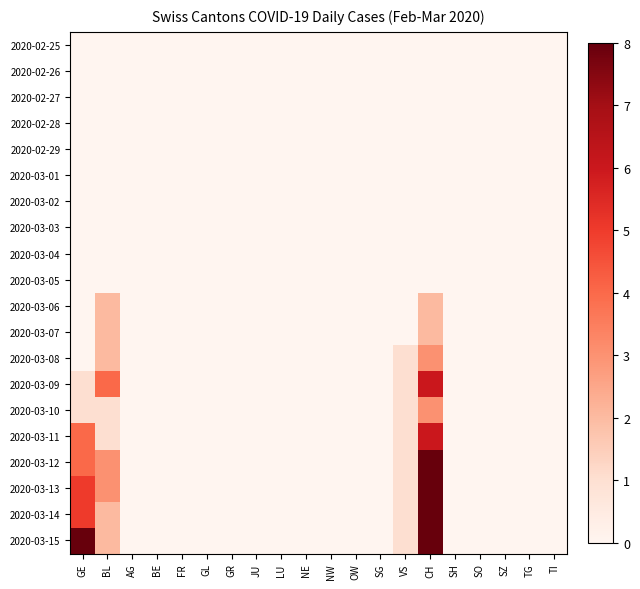

Rank the series by their maximum value, from highest to lowest.

2020-03-15, 2020-03-13, 2020-03-12, 2020-03-14, 2020-03-09, 2020-03-11, 2020-03-08, 2020-03-10, 2020-03-06, 2020-03-07, 2020-02-25, 2020-02-26, 2020-02-27, 2020-02-28, 2020-02-29, 2020-03-01, 2020-03-02, 2020-03-03, 2020-03-04, 2020-03-05